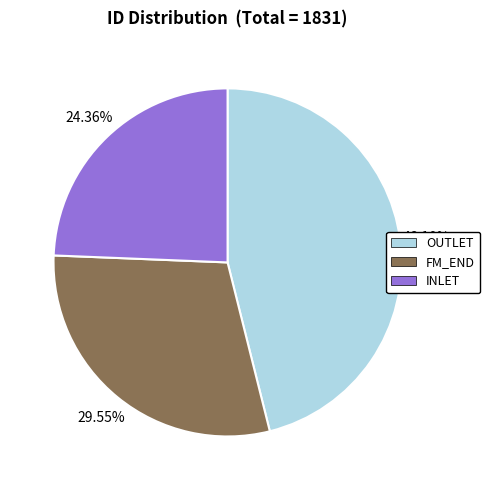

Is there any slice that represents more than half of the pie?

No